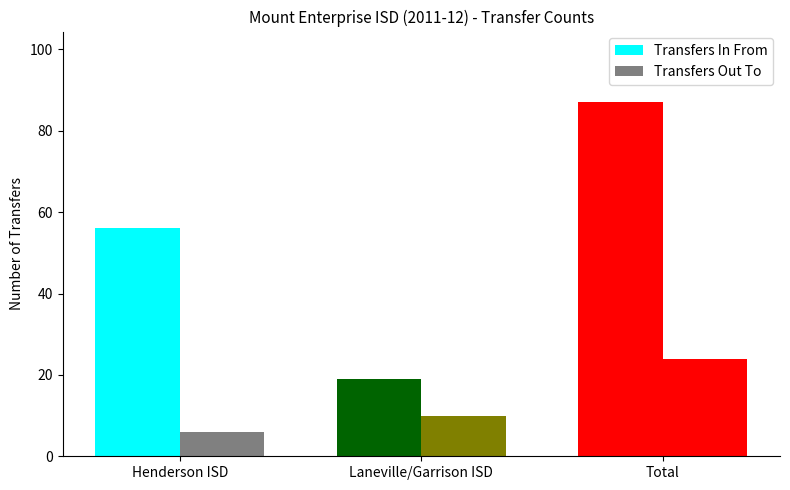

What is the highest value of the Transfers In From series?

87